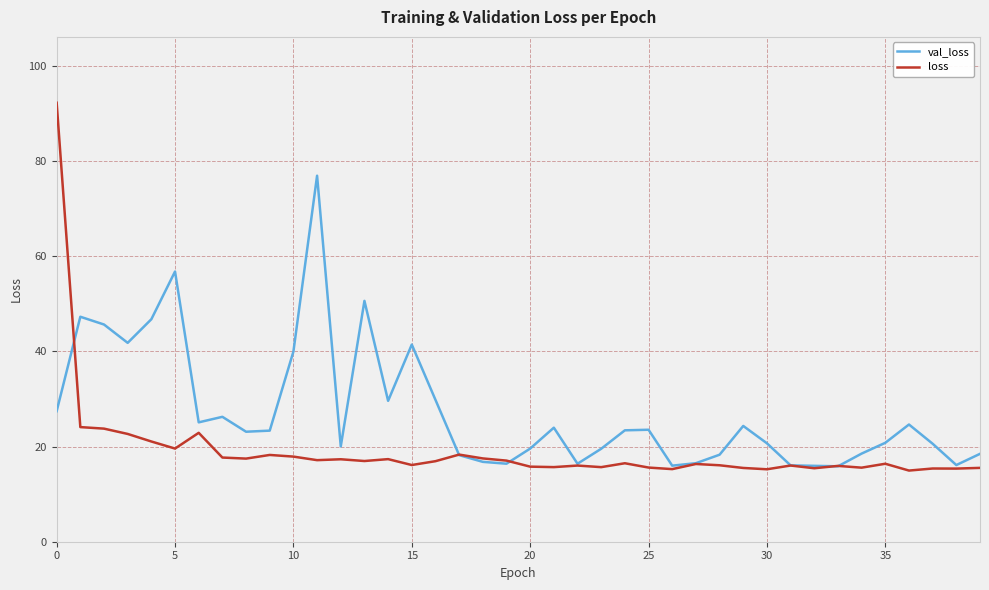

List the series in order of their peak value, highest first.

loss, val_loss